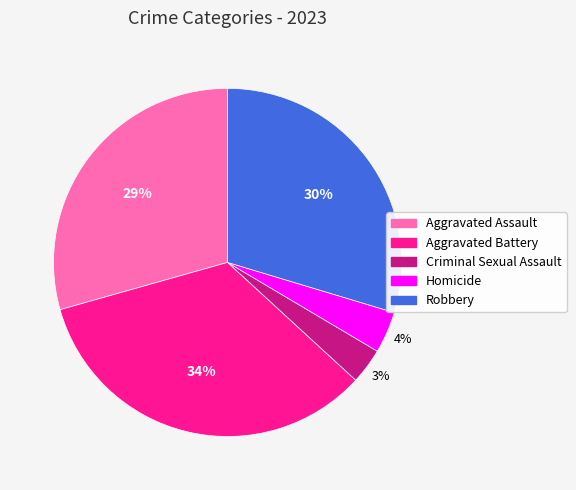

How many segments does this pie chart have?

5